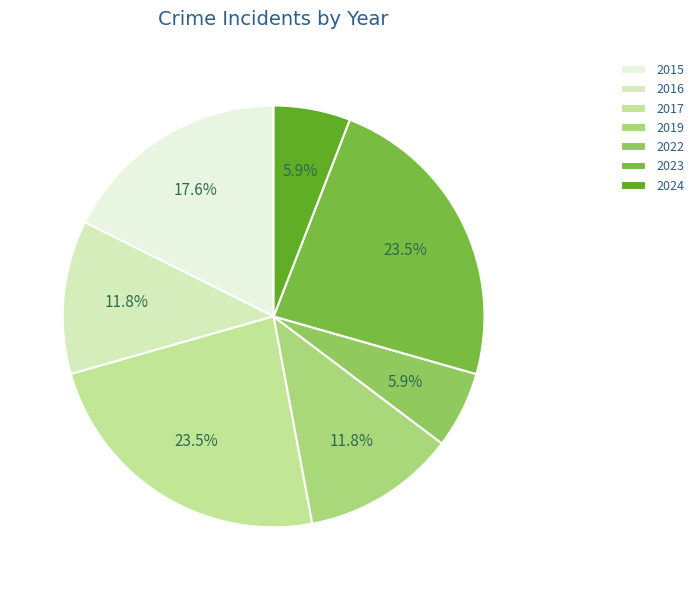

To the nearest percent, what is the average slice percentage?

14%